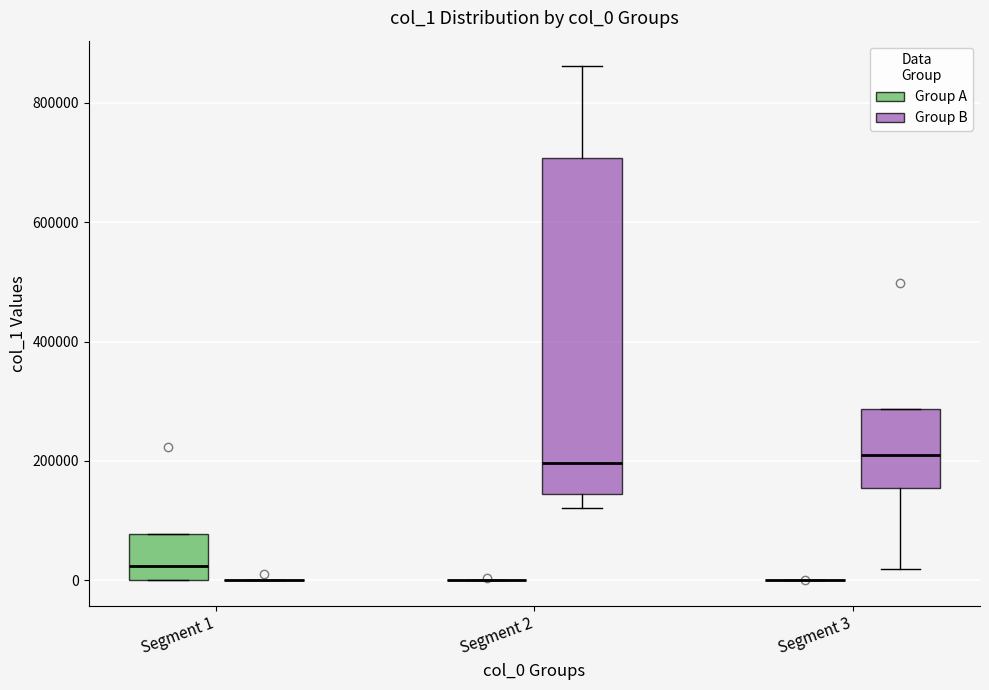

Which box is the tallest, from its lower edge to its upper edge?

Segment 2 (Group B)